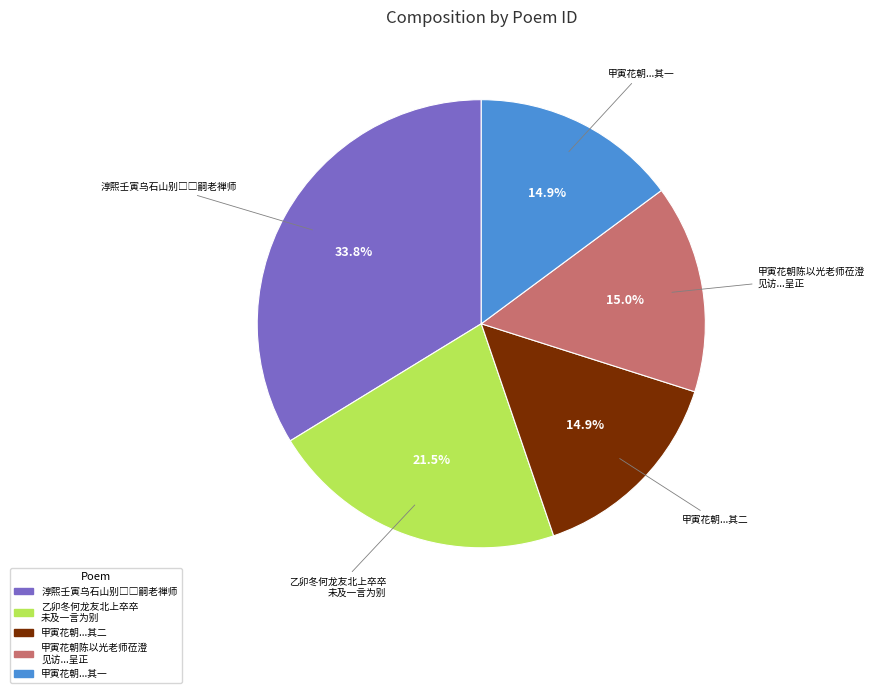

Is there any slice that represents more than half of the pie?

No